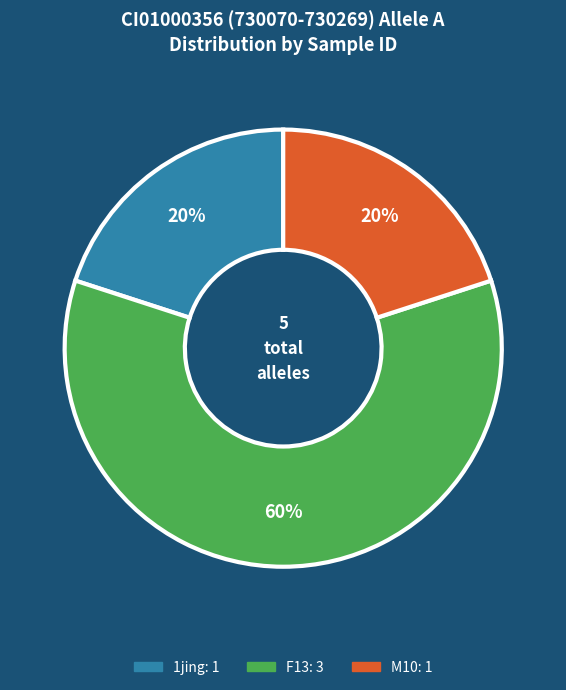

To the nearest percent, what is the difference between the largest and smallest slice percentages?

40%